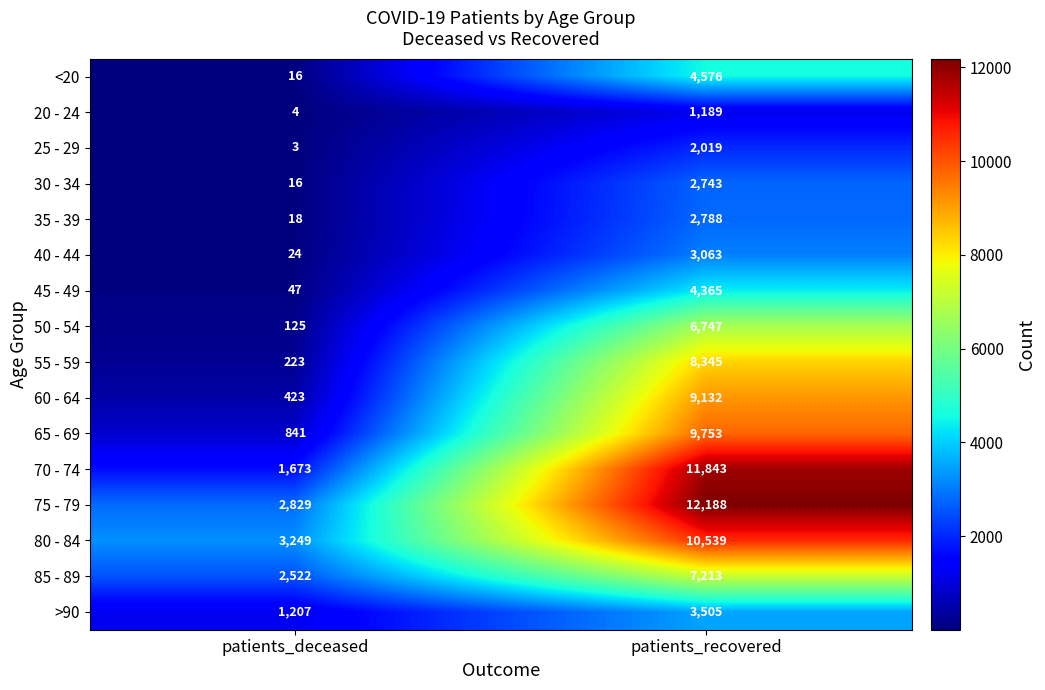

At which category is the sum across all series the highest?

patients_recovered